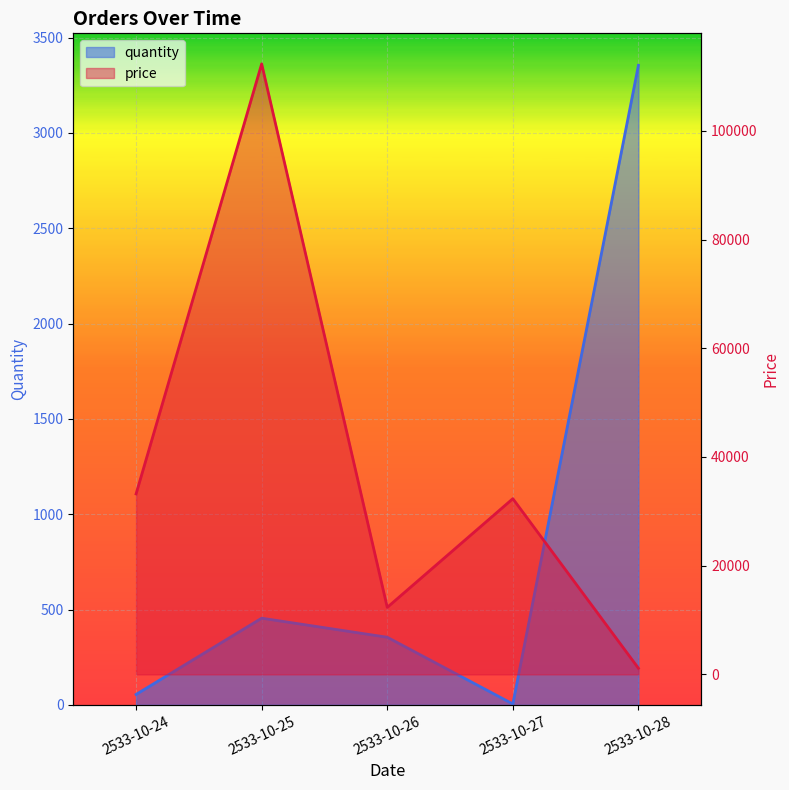

The quantity series shows 455 at 2533-10-25. True or false?

True